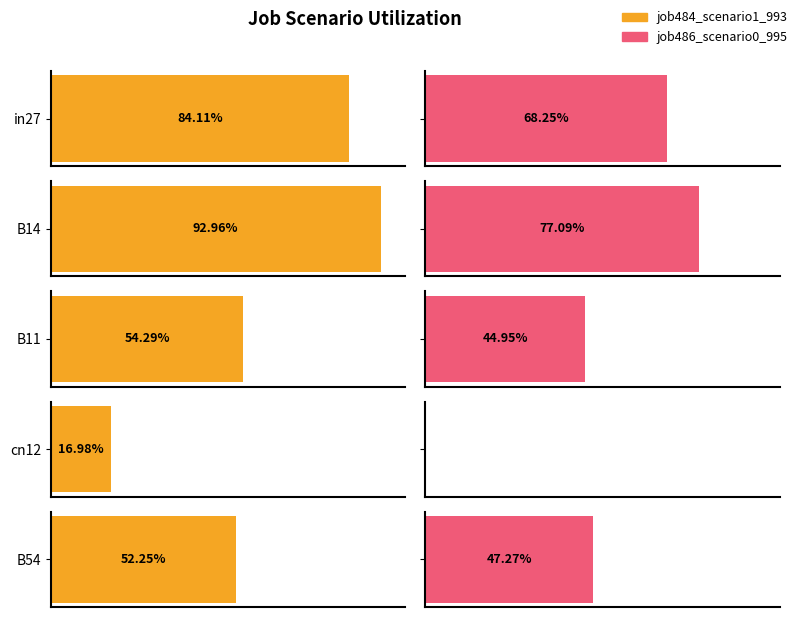

Count the job486_scenario0_995 values in the range 0 to 1.

5